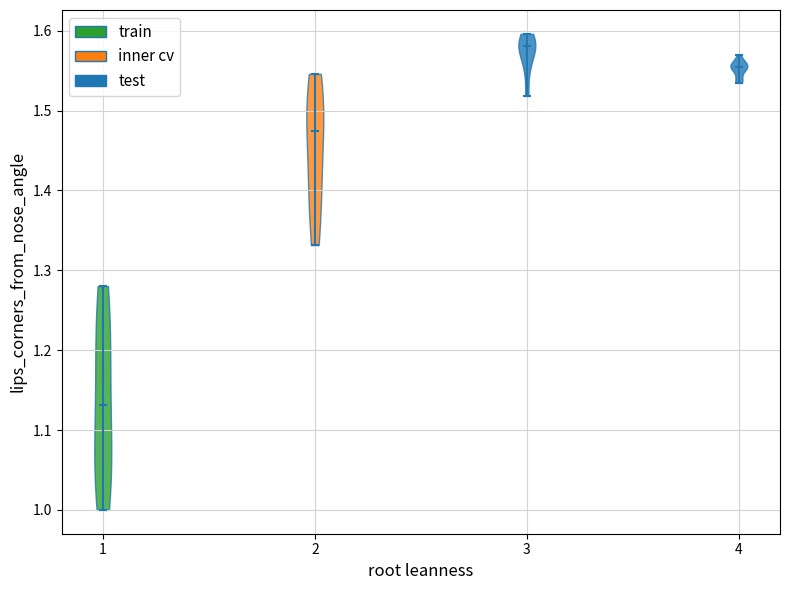

Which violin has the highest median line?

3